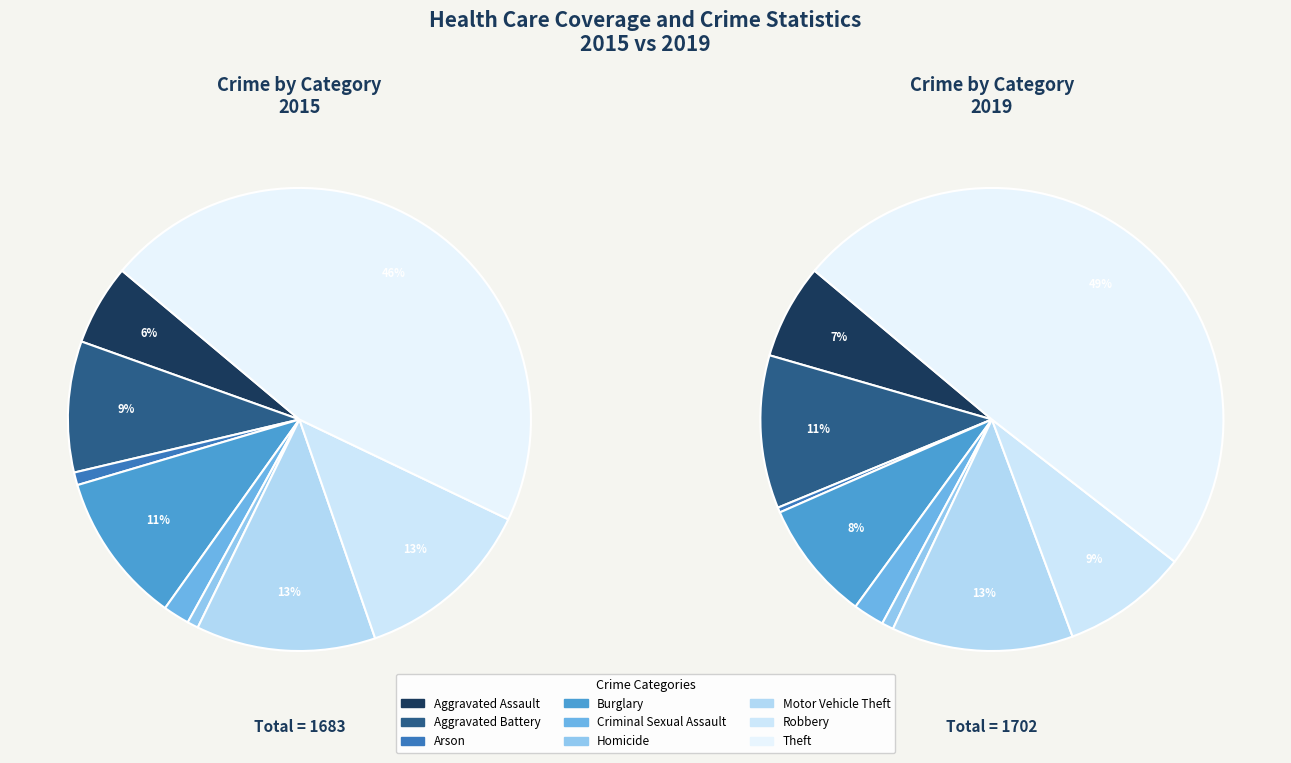

Is 3 the majority of the pie?

No